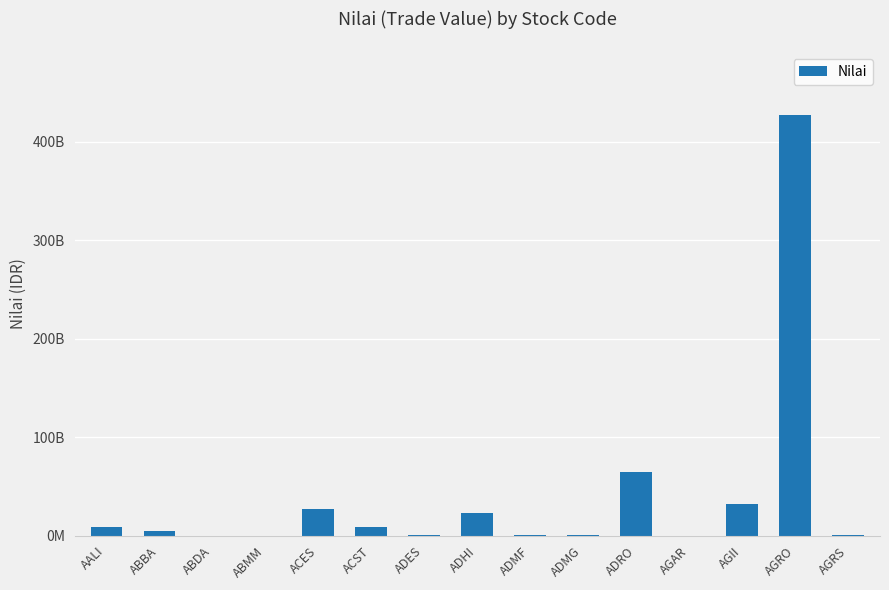

What is the difference between the values at ABDA and ADHI?

22572159000